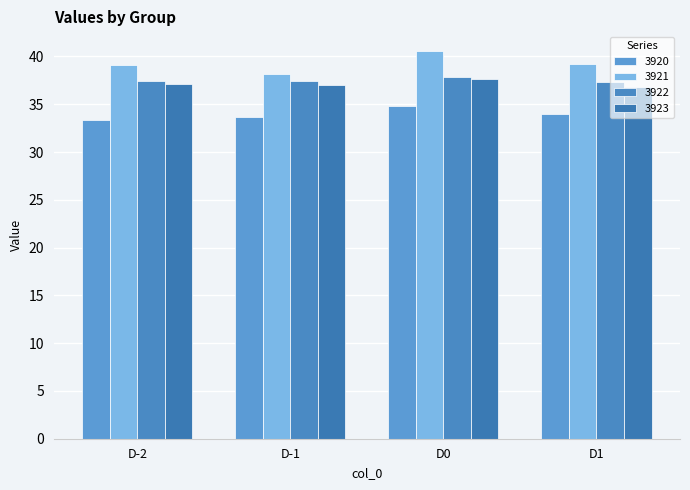

Rank the categories by 3920 value from highest to lowest.

D0, D1, D-1, D-2